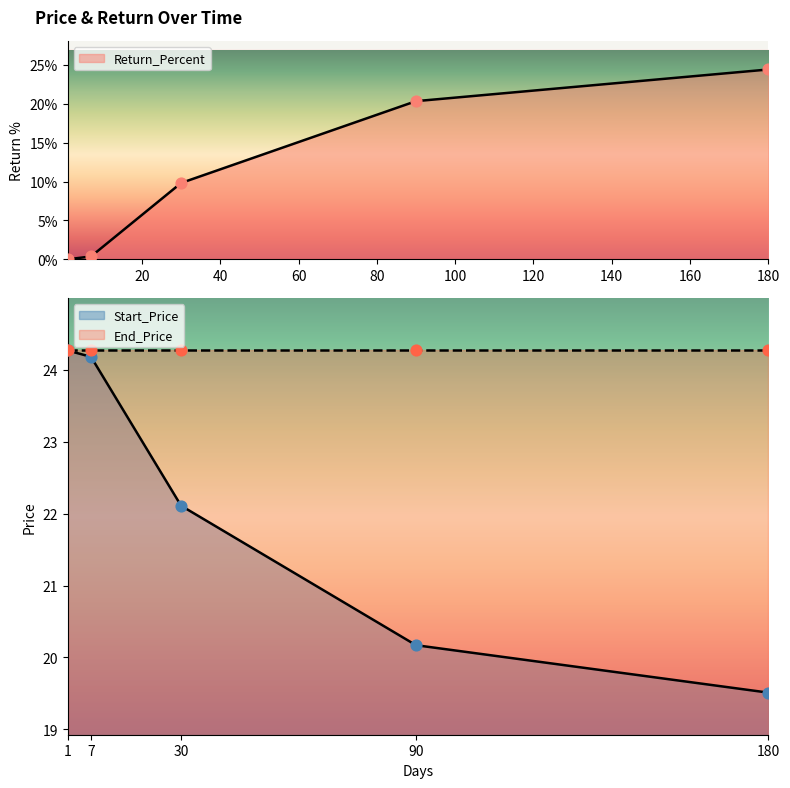

At which category is the sum across all series the highest?

180